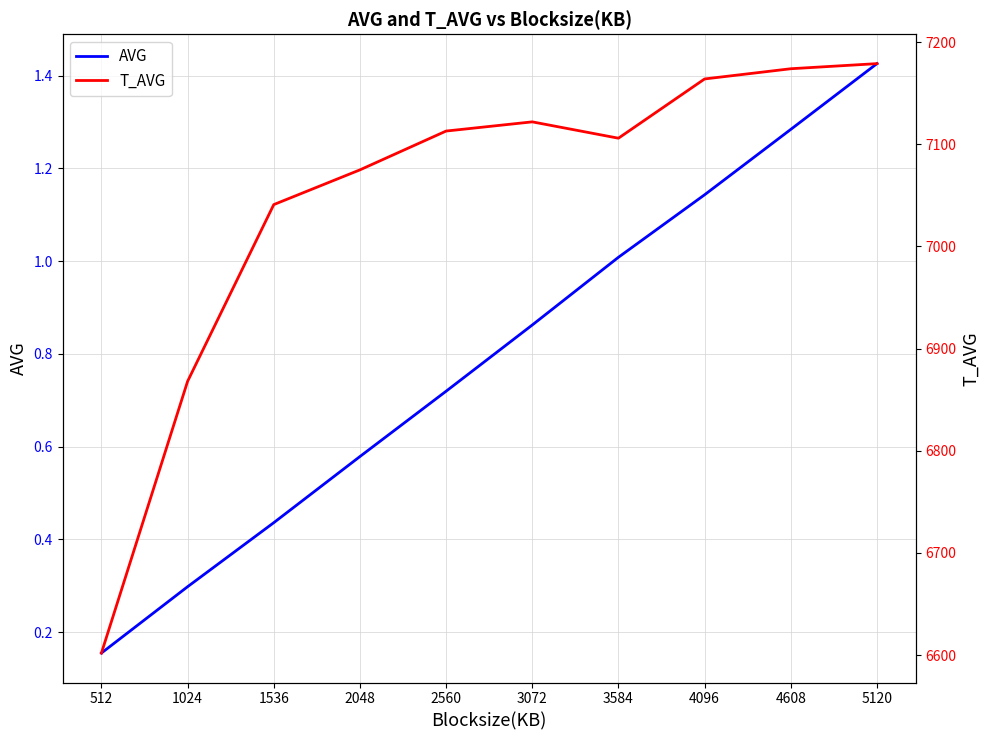

Reading left to right, transcribe all the data shown in this chart.

AVG: 512=0.2	1024=0.3	1536=0.4	2048=0.6	2560=0.7	3072=0.9	3584=1.0	4096=1.1	4608=1.3	5120=1.4
T_AVG: 512=6602.0	1024=6868.0	1536=7041.0	2048=7075.0	2560=7113.0	3072=7122.0	3584=7106.0	4096=7164.0	4608=7174.0	5120=7179.0